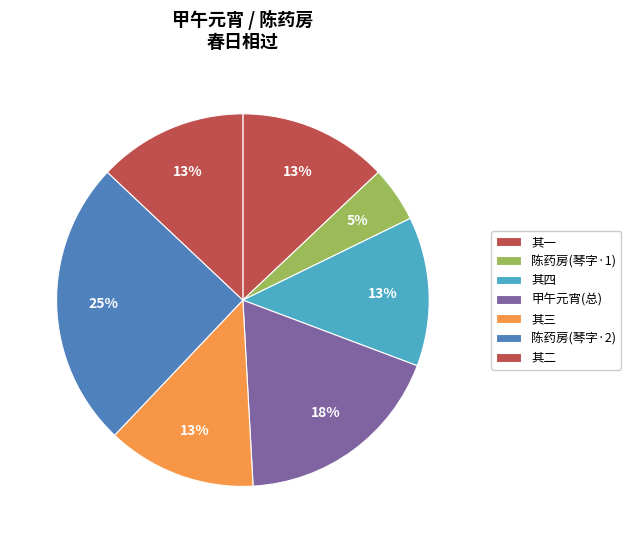

Is there any slice that represents more than half of the pie?

No